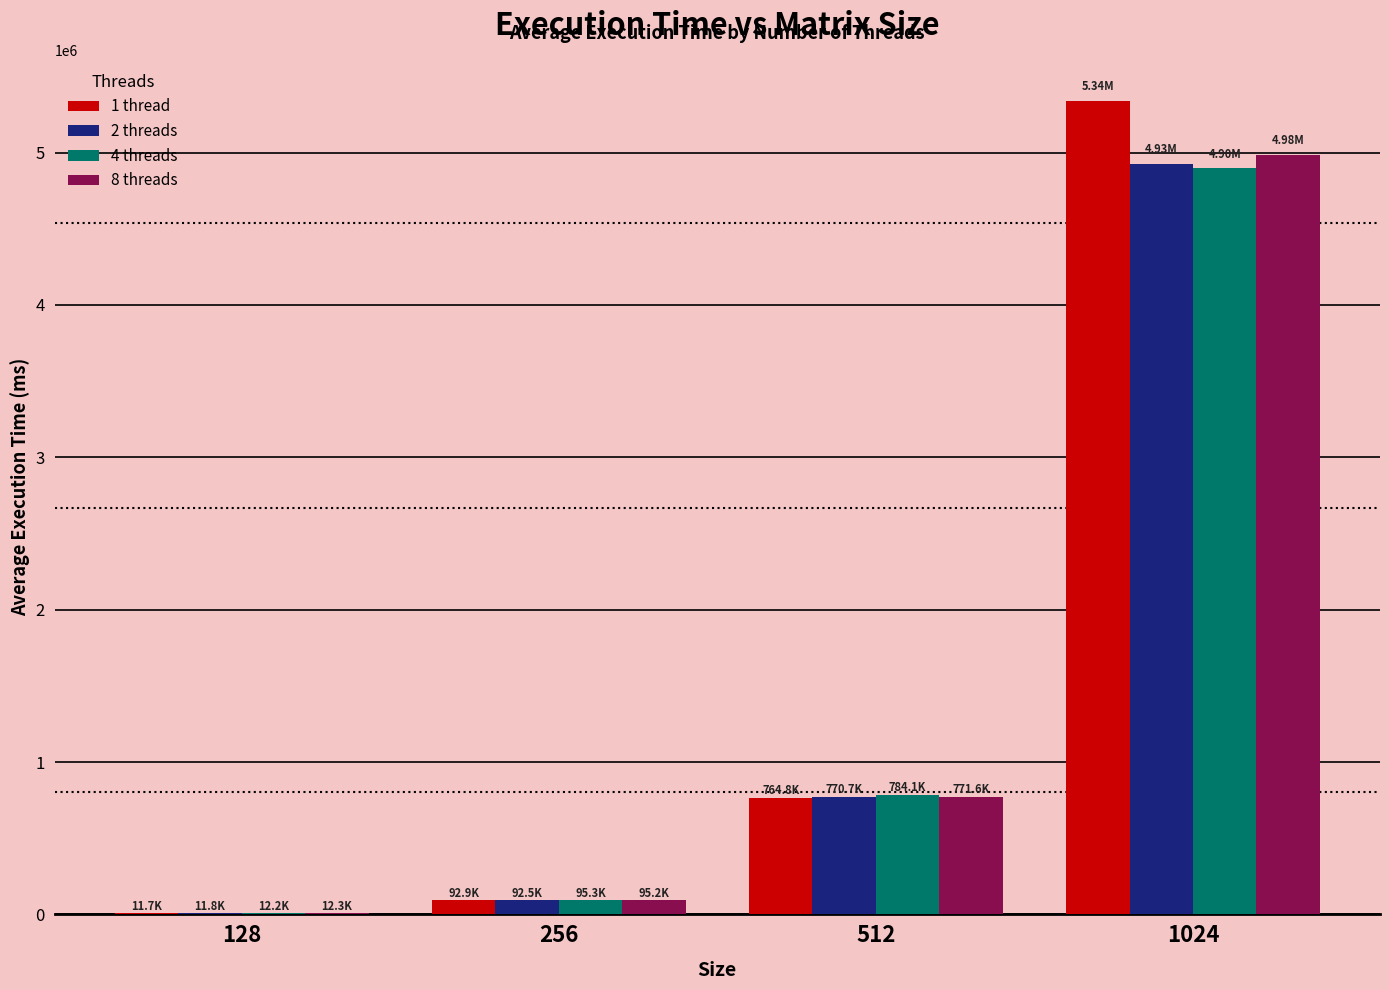

Is the value of 4 threads at 512 greater than the value of 2 threads at 1024?

No